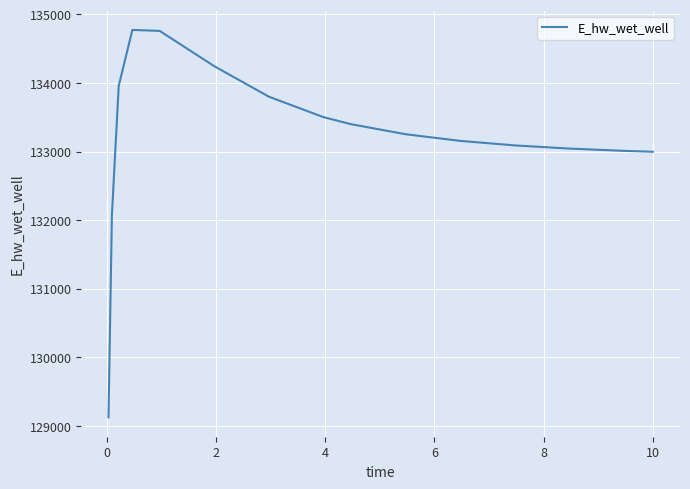

What is the maximum value shown in the chart?

134773.4